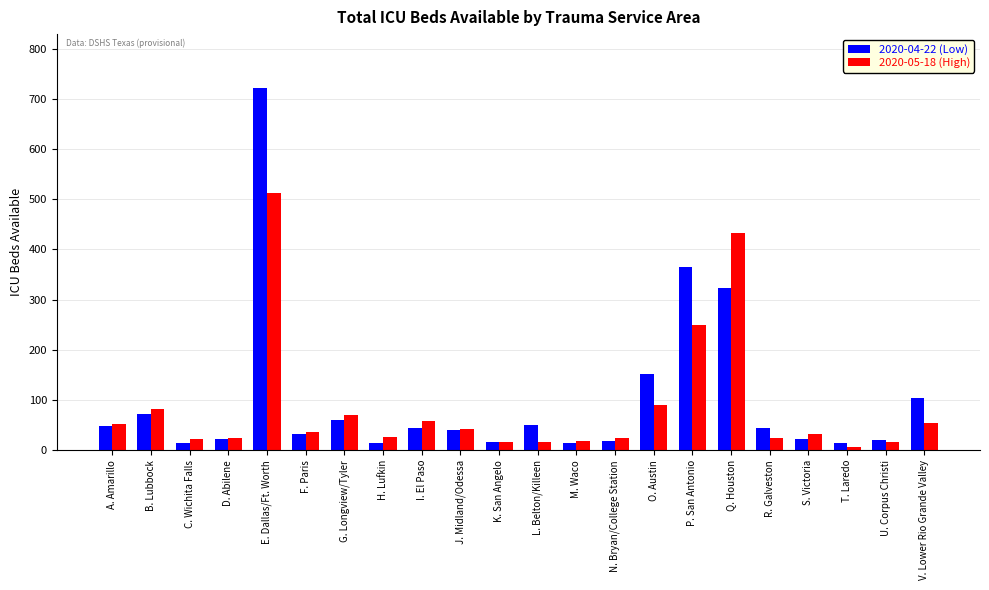

What is the minimum value shown in the chart?

7